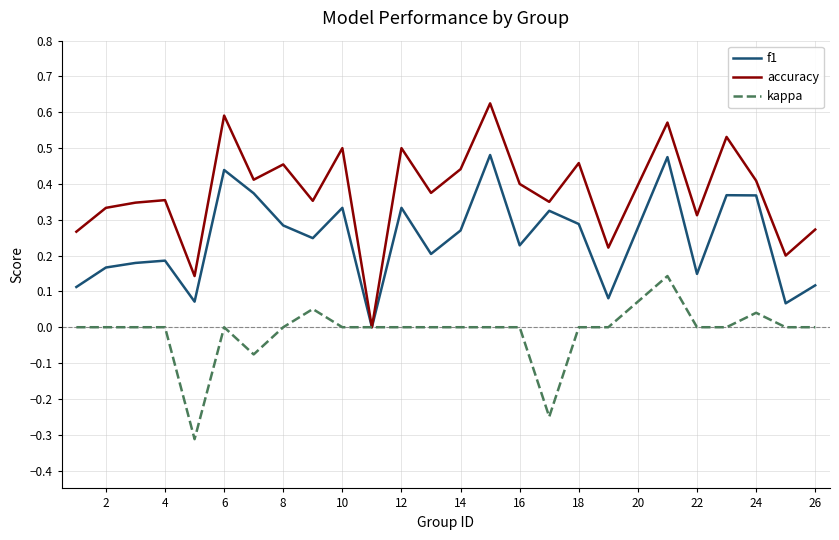

How many interior local valleys does the accuracy series have?

9